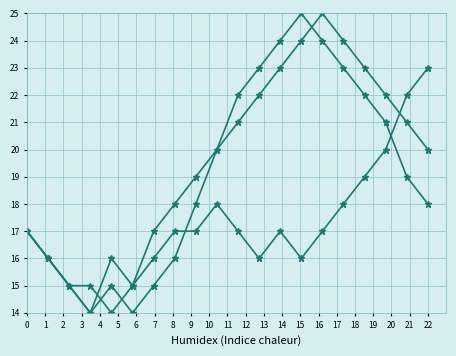

Does the chart have visible grid lines?

Yes